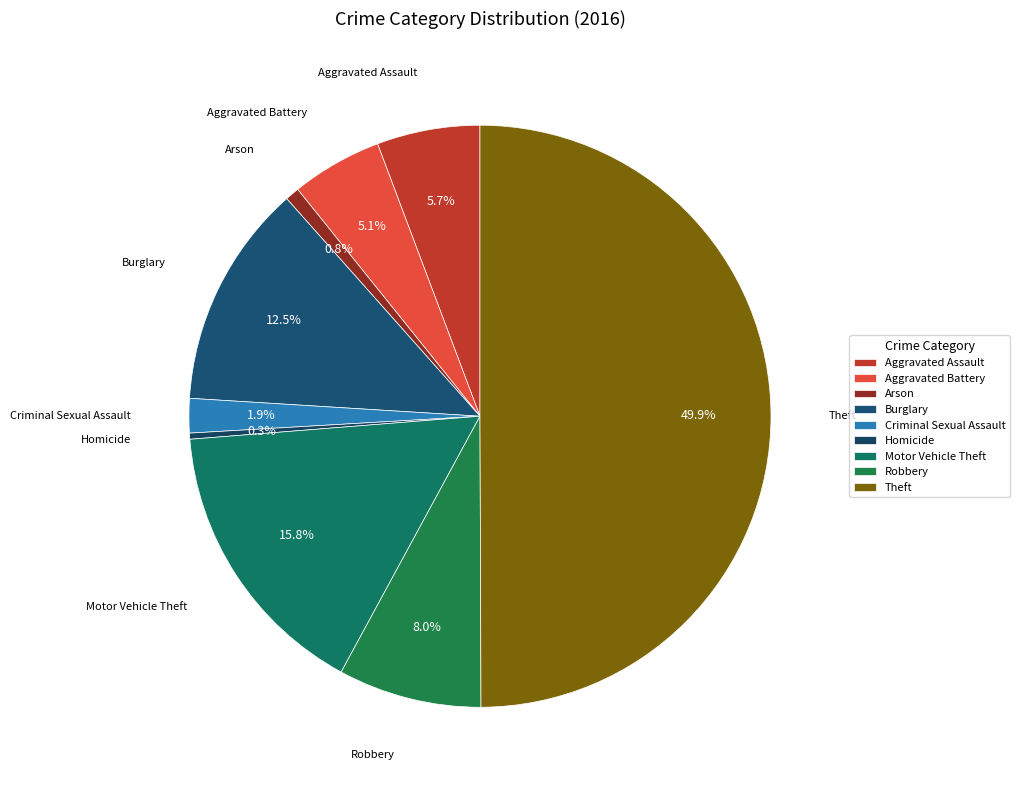

Does Criminal Sexual Assault represent more than half of the total?

No